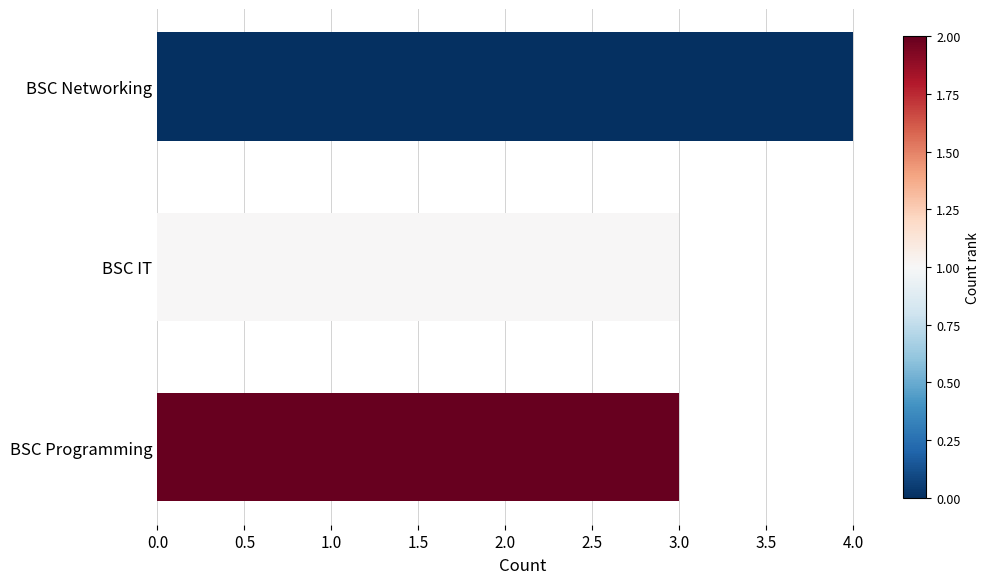

What is the value of the 1st bar from the top?

4